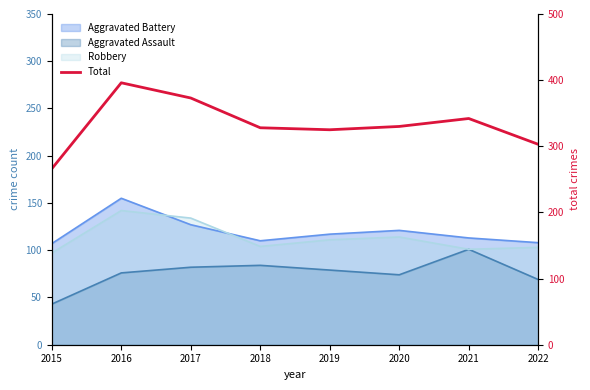

Reading left to right, transcribe all the data shown in this chart.

266	396	373	328	325	330	342	303